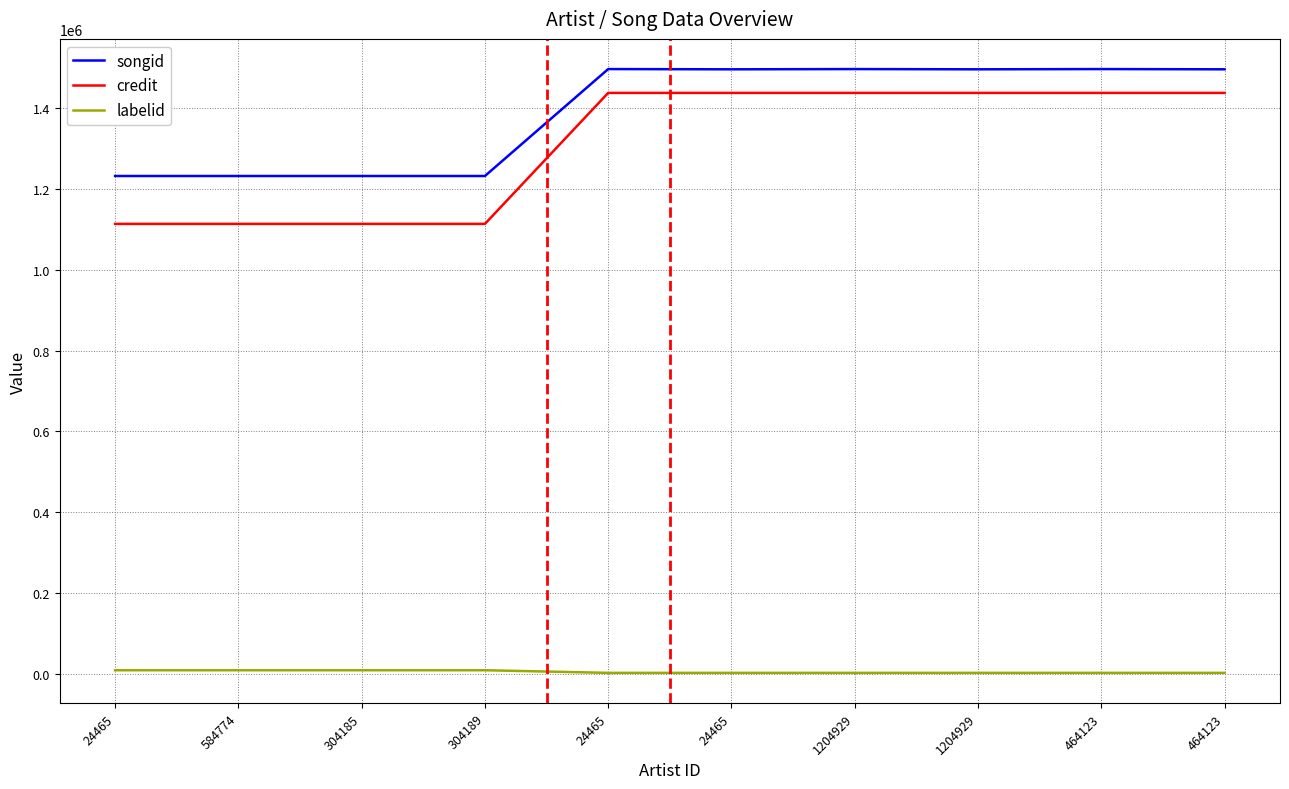

Which series changed the most between 304189 and 1204929?

credit